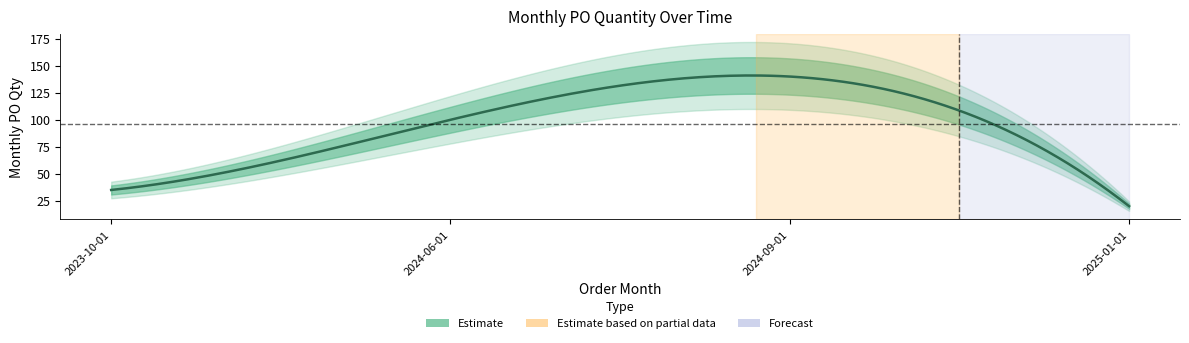

The chart shows a value of 229 at 2024-09-01. True or false?

False